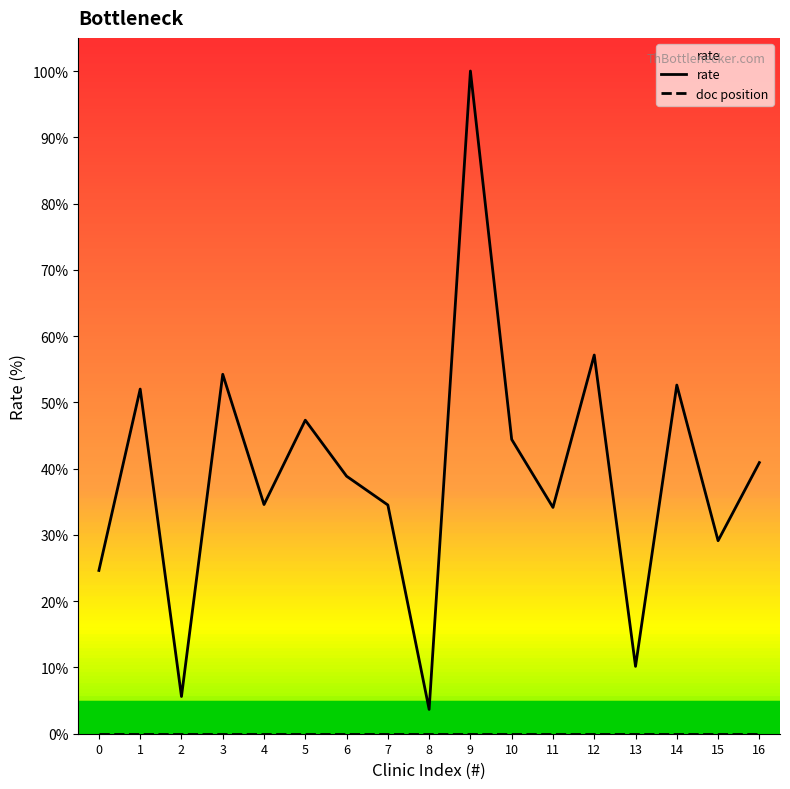

Rank the series at 1 from lowest to highest value.

doc position, rate